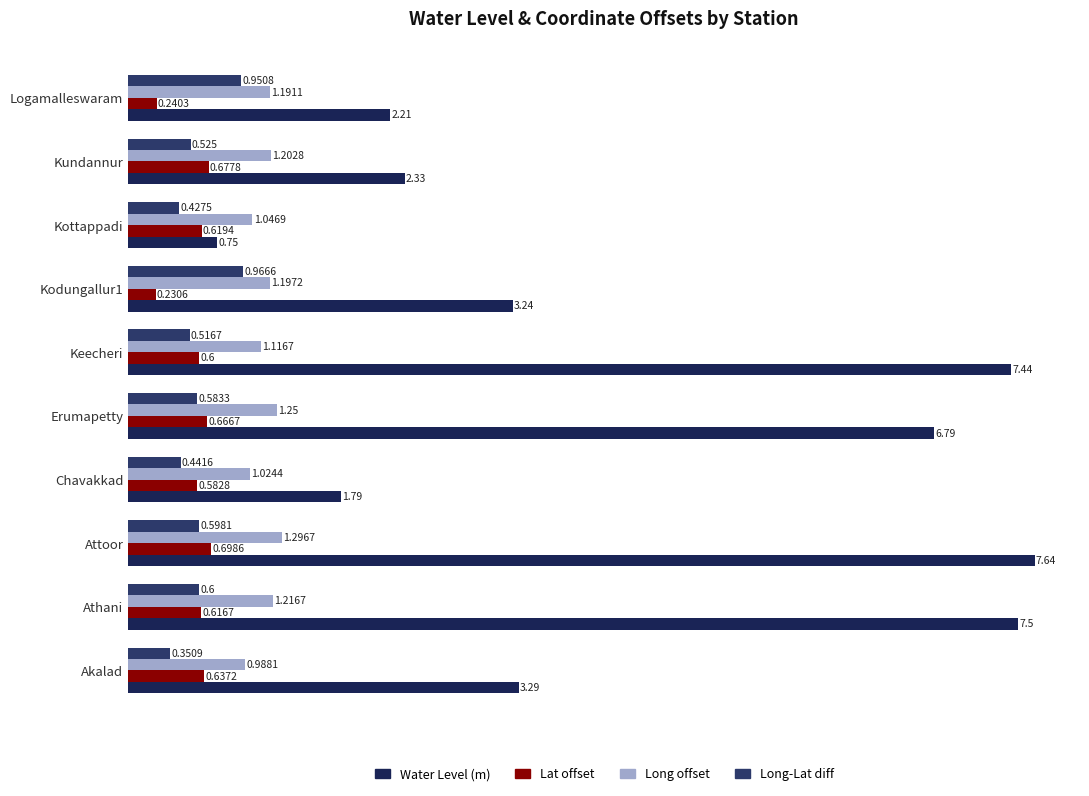

What is the average value of the Long-Lat diff series?

0.6